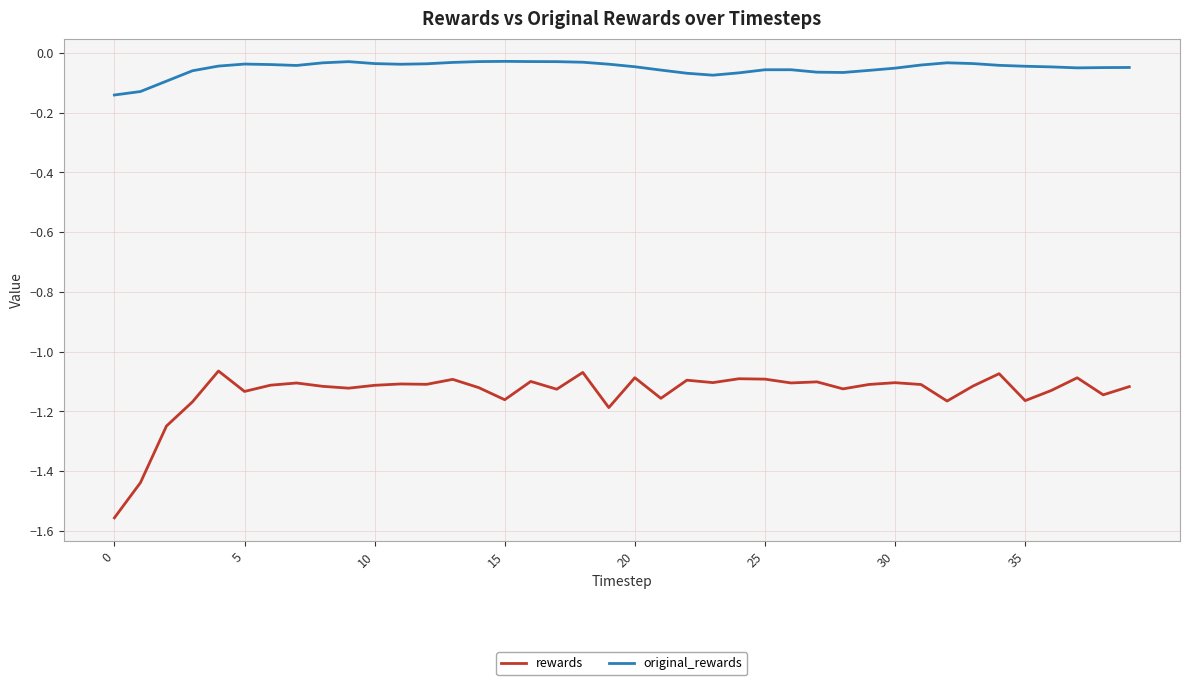

What is the difference between the maximum and minimum values in the rewards series?

0.5